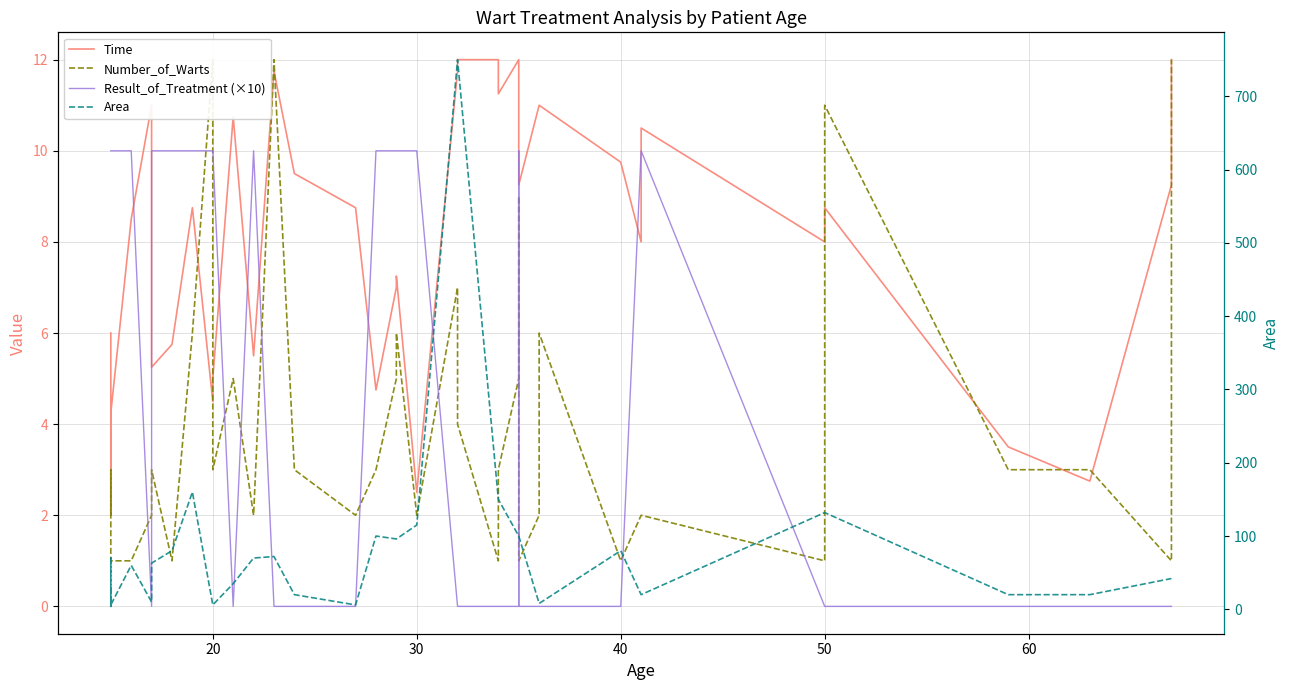

How many lines are shown in the chart?

4